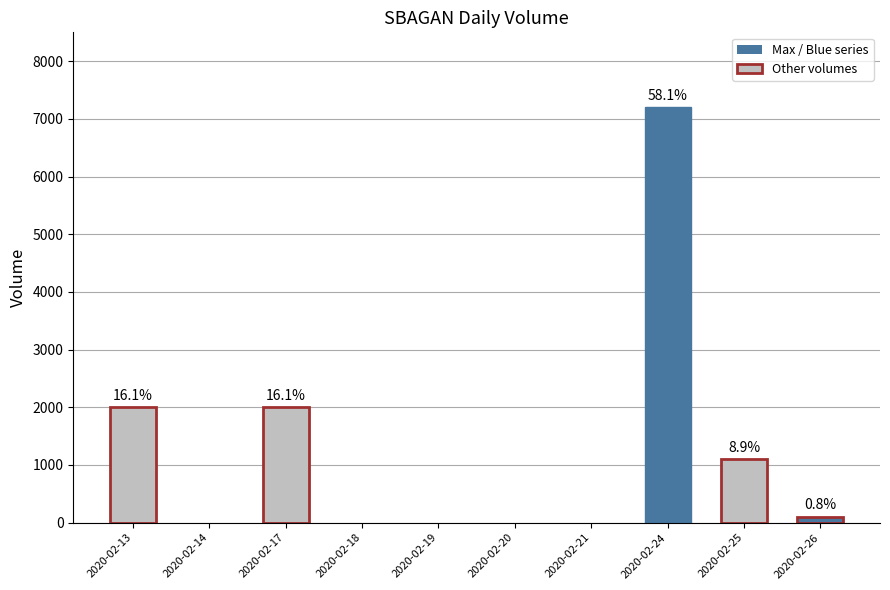

Reading left to right, what are all the values shown in this chart?

2020-02-13=2000	2020-02-14=0	2020-02-17=2000	2020-02-18=0	2020-02-19=0	2020-02-20=0	2020-02-21=0	2020-02-24=7200	2020-02-25=1100	2020-02-26=100